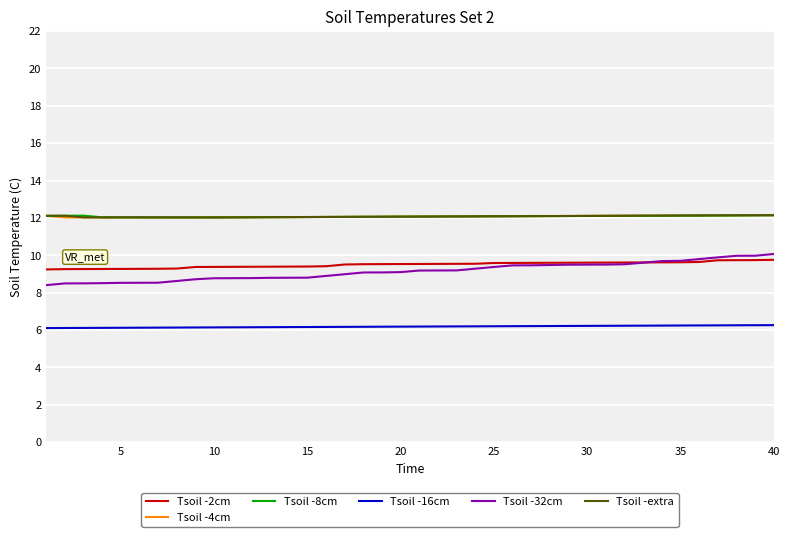

Which series has the largest range (max minus min)?

Tsoil -32cm